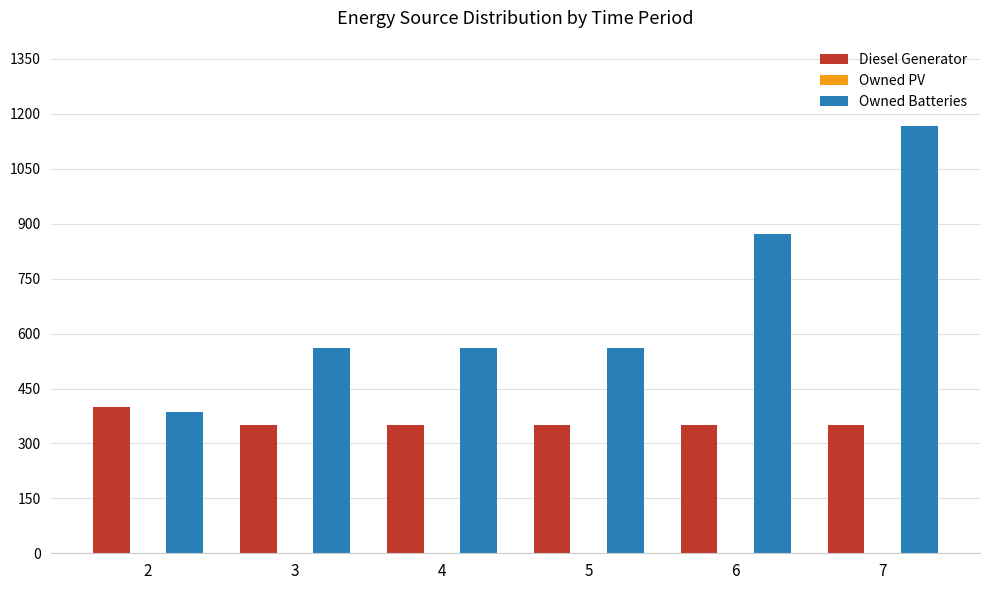

Reading left to right, what are all the values shown in this chart?

Diesel Generator: 2=400.0	3=349.0	4=349.0	5=349.0	6=349.0	7=349.0
Owned Batteries: 2=385.0	3=562.0	4=562.0	5=562.0	6=873.0	7=1168.0